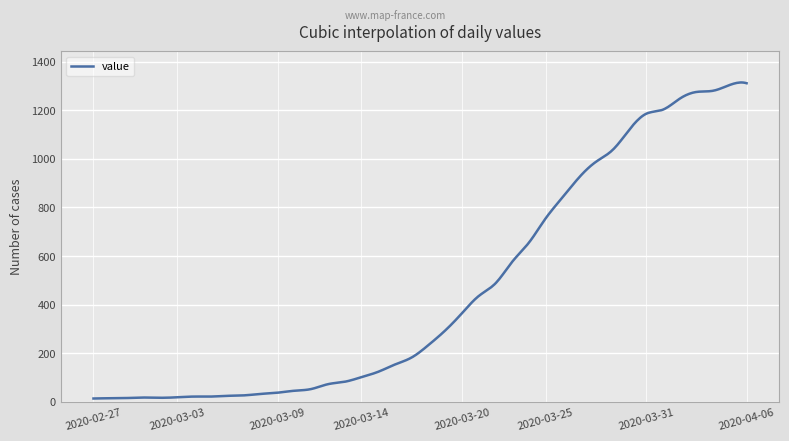

Does the chart have visible grid lines?

Yes